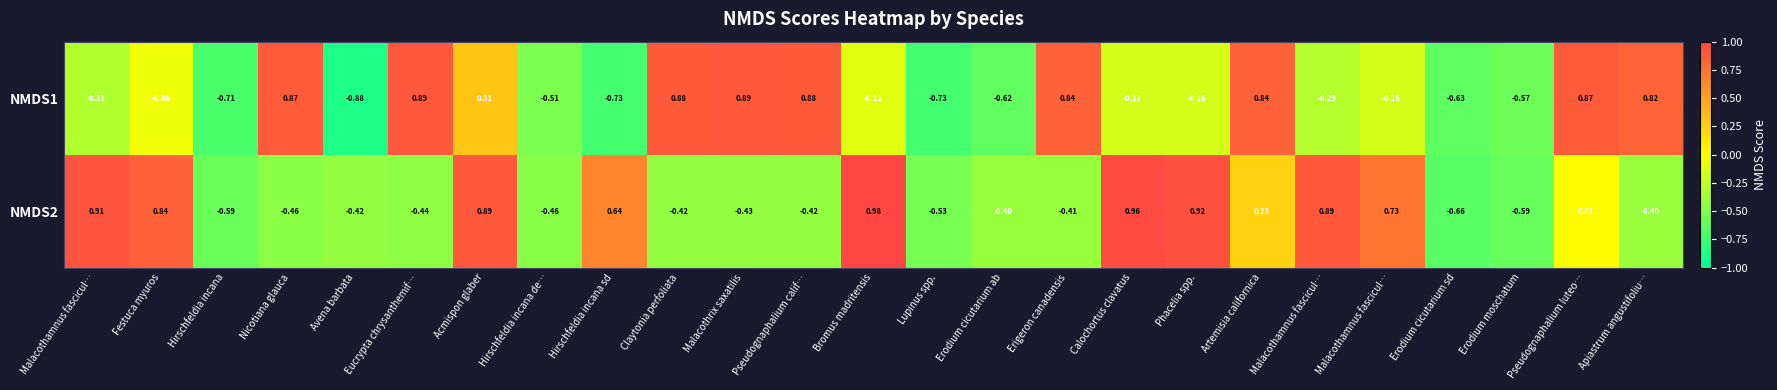

Between Erodium moschatum and Claytonia perfoliata, which is larger?

Claytonia perfoliata